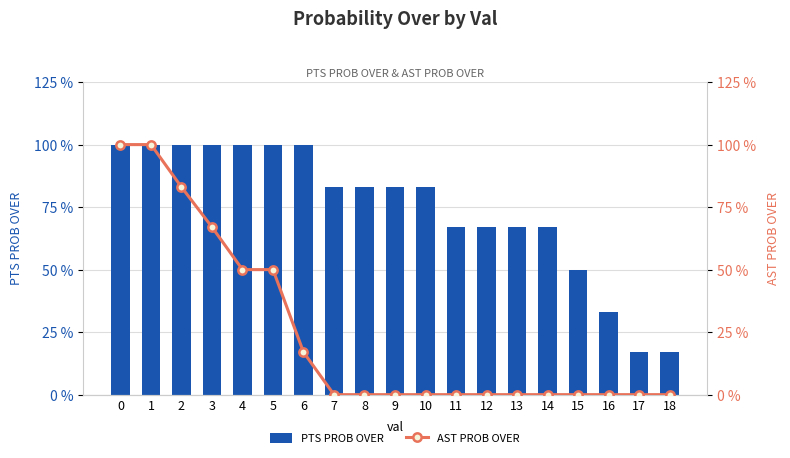

Reading left to right, extract all data points from this chart.

pts prob over: 100	100	100	100	100	100	100	83	83	83	83	67	67	67	67	50	33	17	17
ast prob over: 100	100	83	67	50	50	17	0	0	0	0	0	0	0	0	0	0	0	0